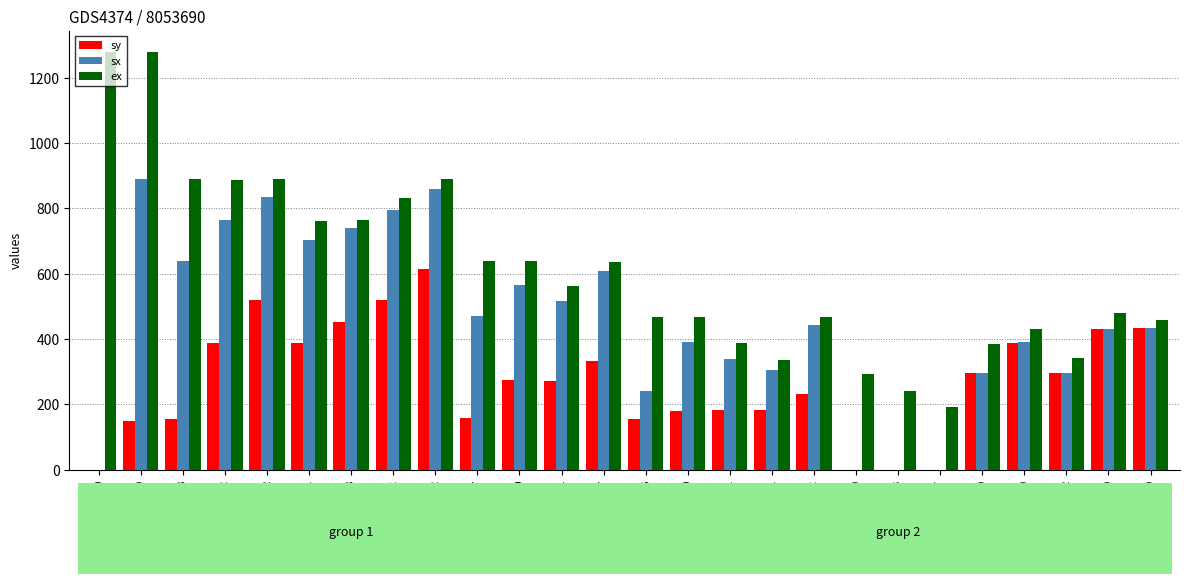

Count the number of data series in this chart.

3